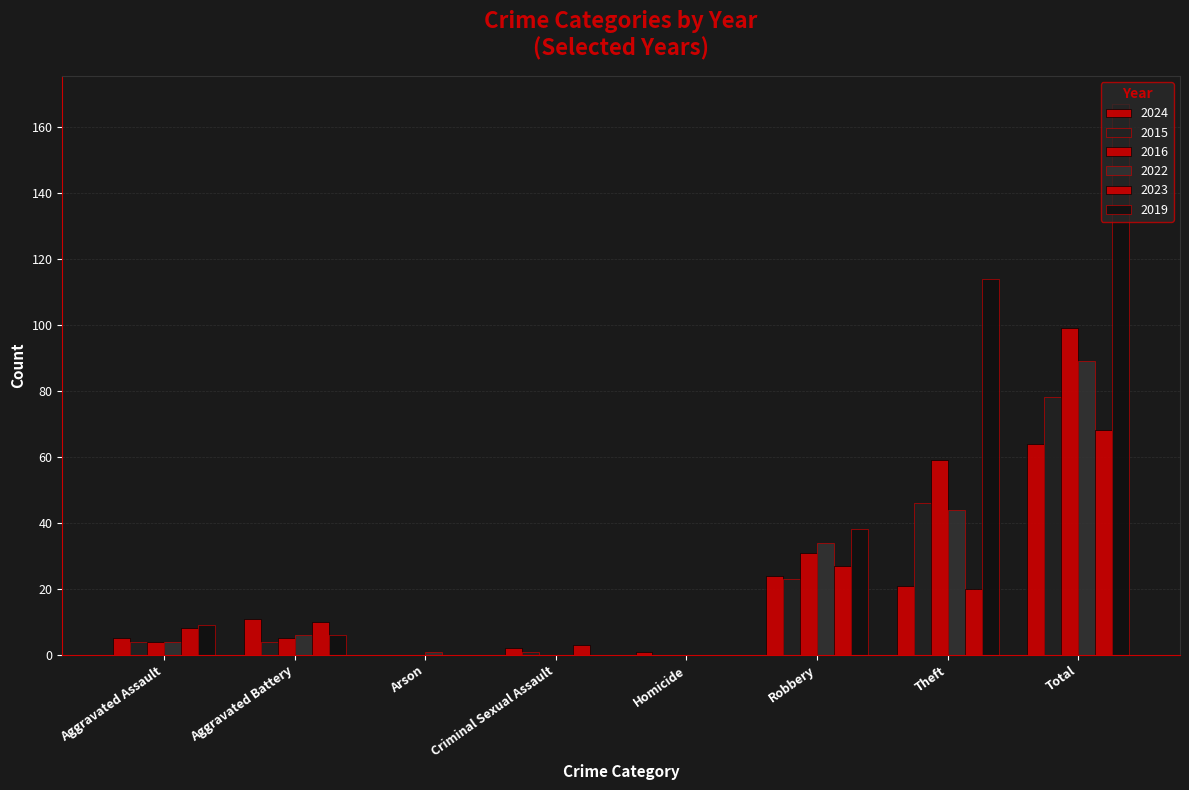

At how many categories does at least one series exceed 55?

2